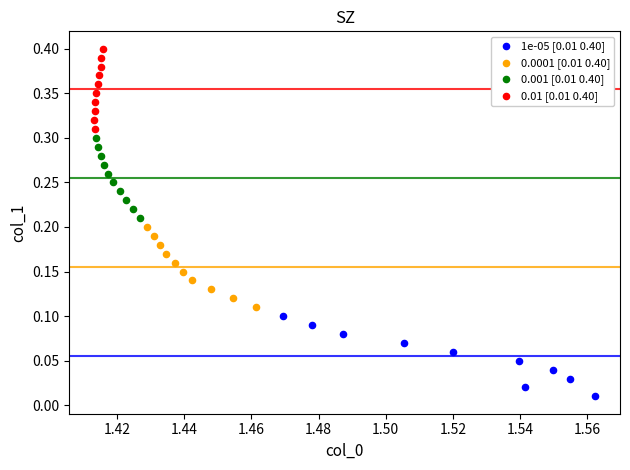

Which series reaches the maximum Y coordinate?

0.01 [0.01 0.40]